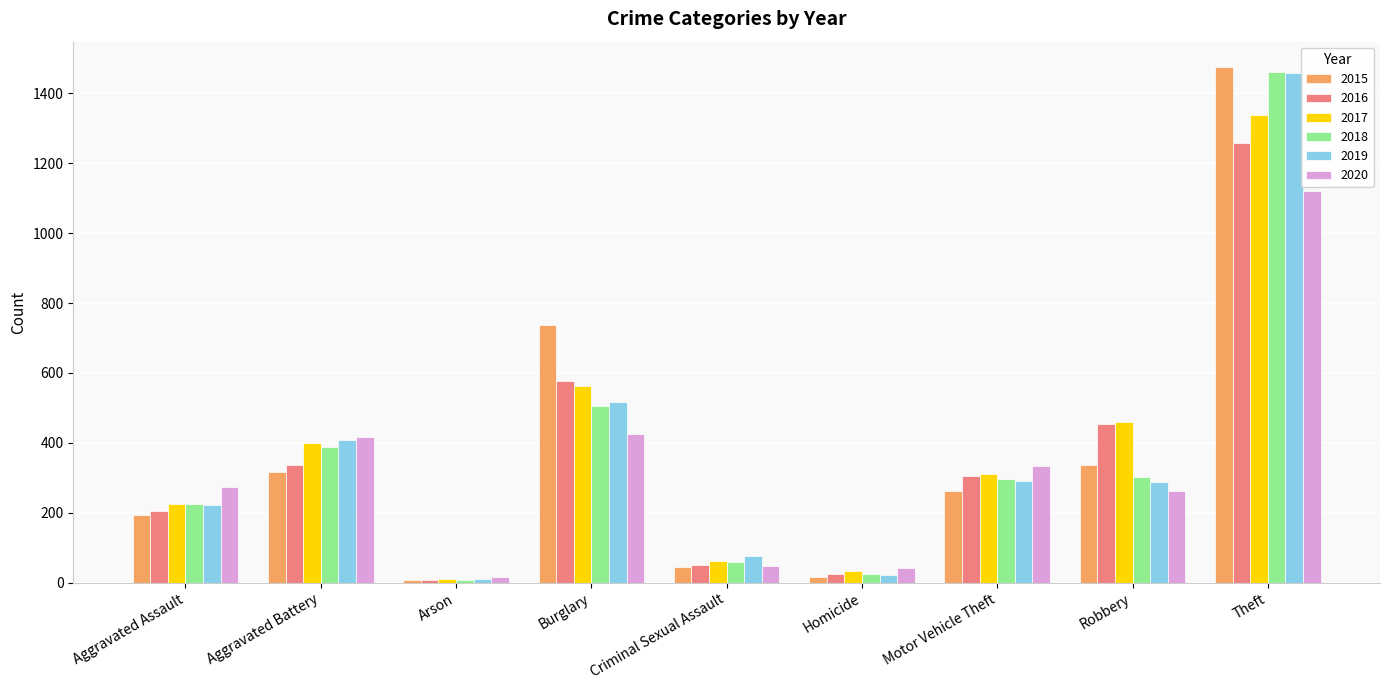

At how many categories does at least one series exceed 1438?

1